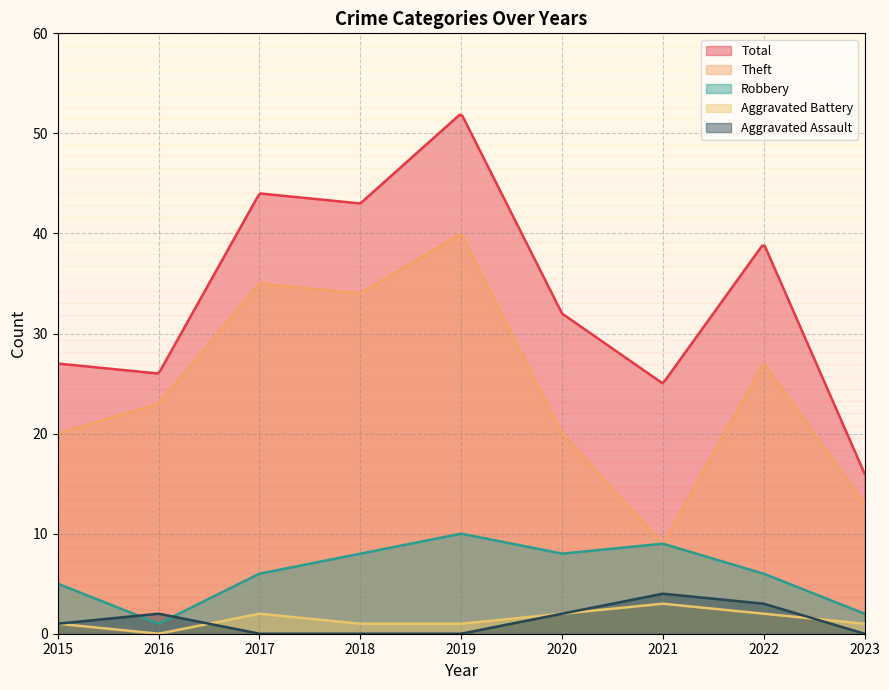

How many Aggravated Battery values are between 1 and 2?

7